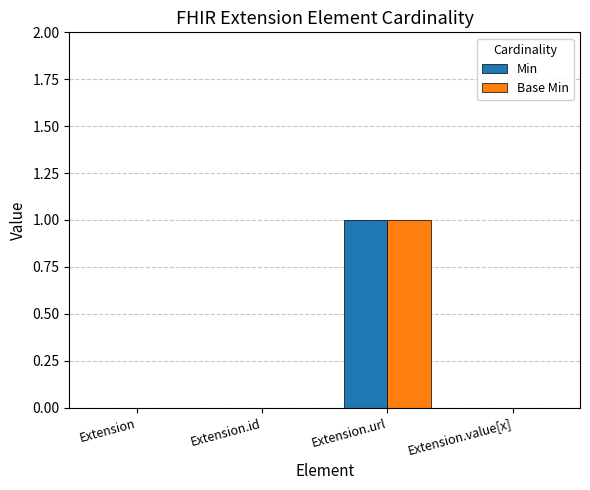

Count the number of categories in the chart.

4